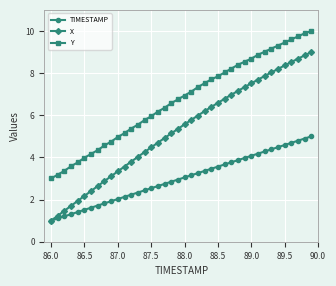

Count the number of data series in this chart.

3